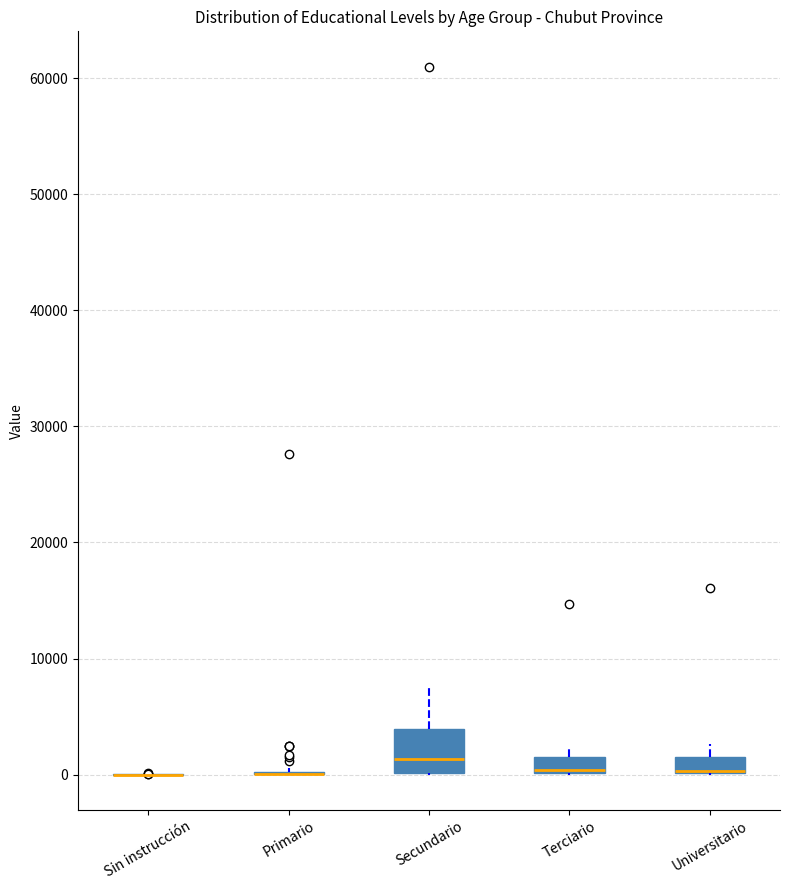

Which box is the tallest, from its lower edge to its upper edge?

Secundario